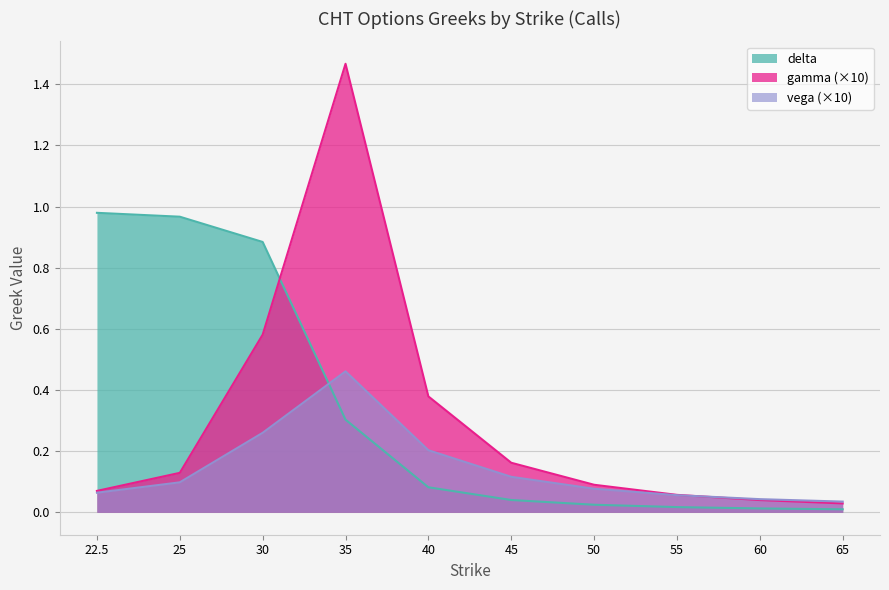

At 22.5, list the series in order from smallest to largest.

vega, gamma, delta